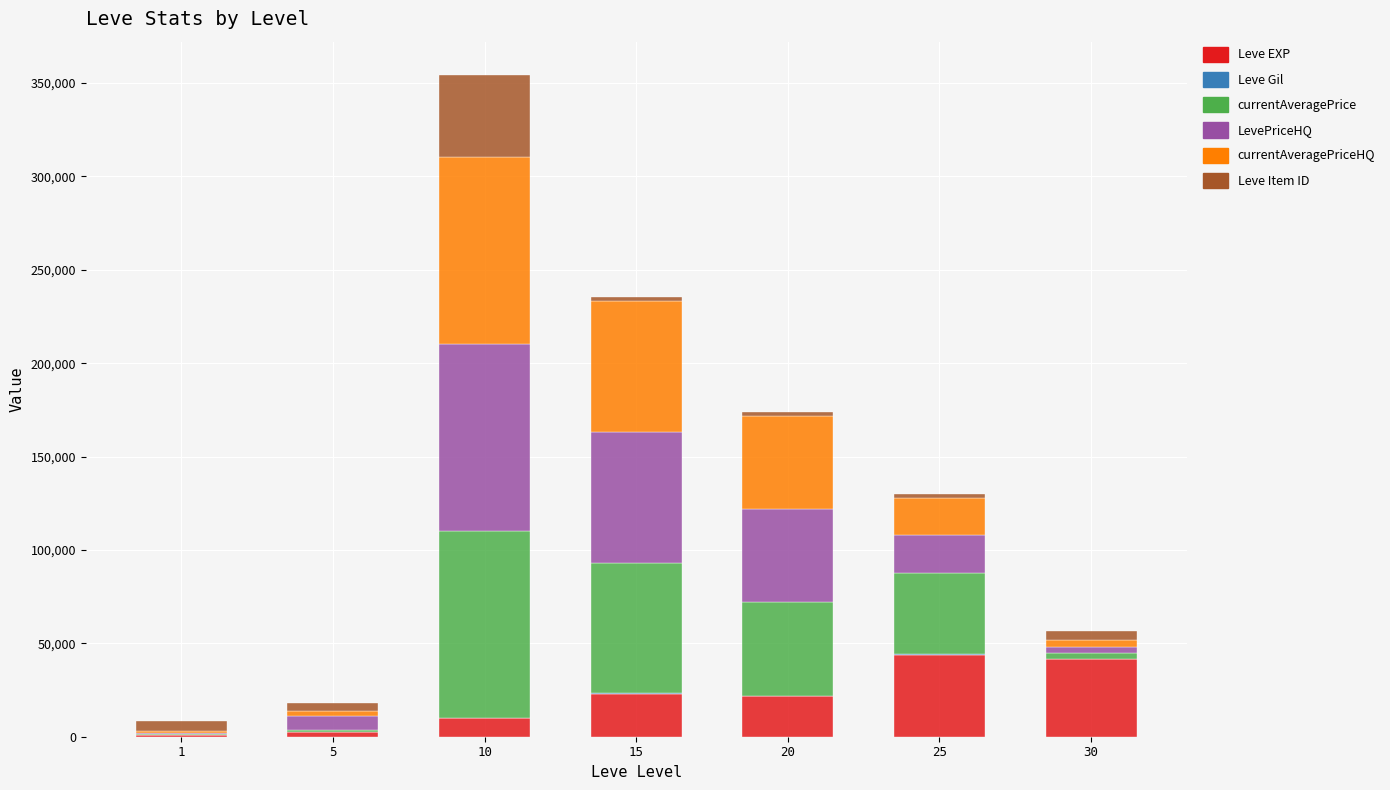

True or false: Leve EXP has a value of 2490.0 at 5.

True